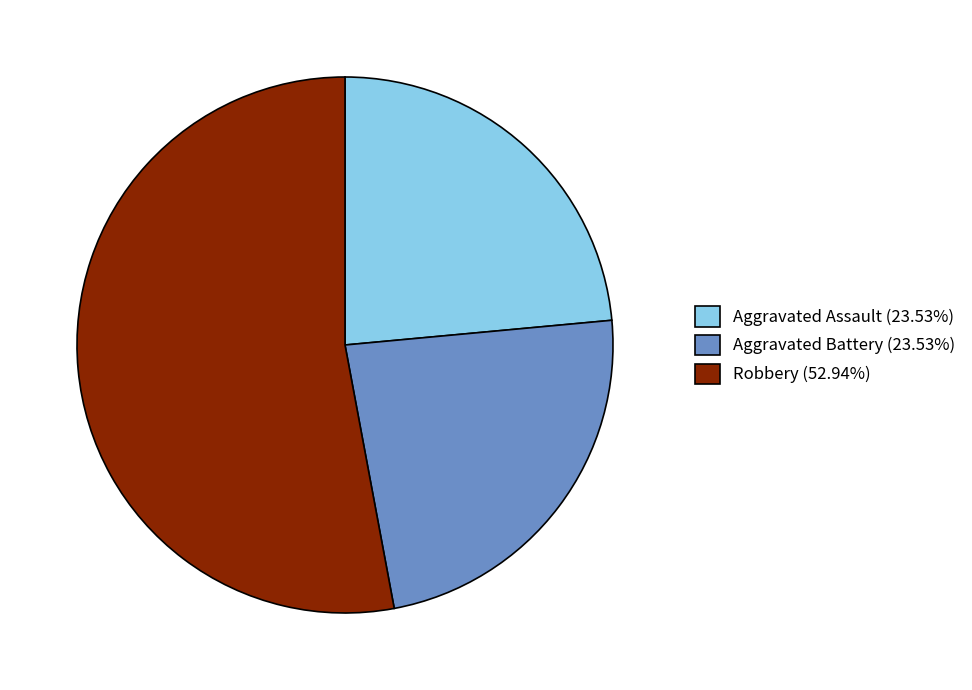

What is the ratio of the value at Robbery (52.94%) to the value at Aggravated Assault (23.53%)?

2.2